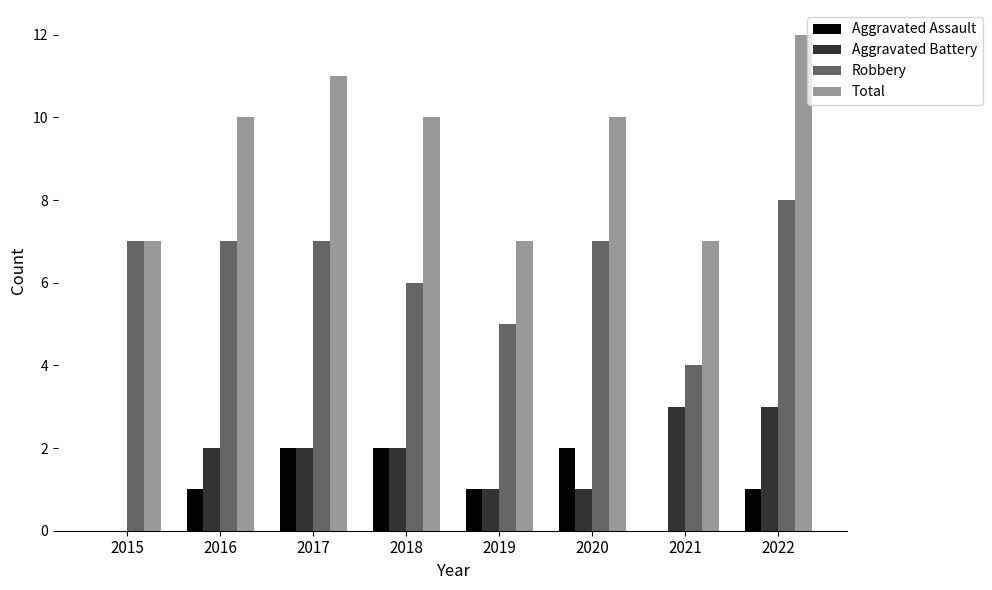

What is the average value of the Aggravated Battery series?

2